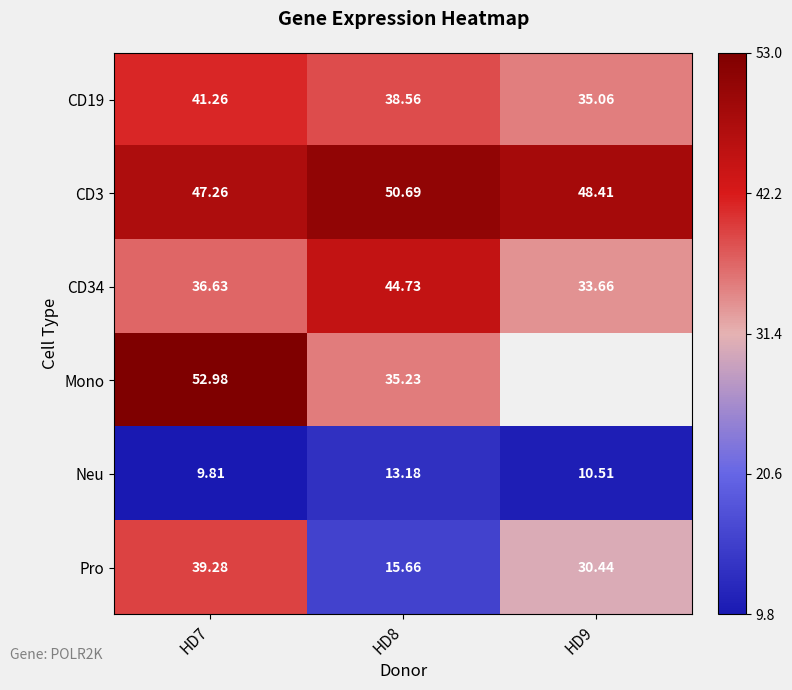

Between HD7 and HD8, which series saw the biggest shift?

Pro